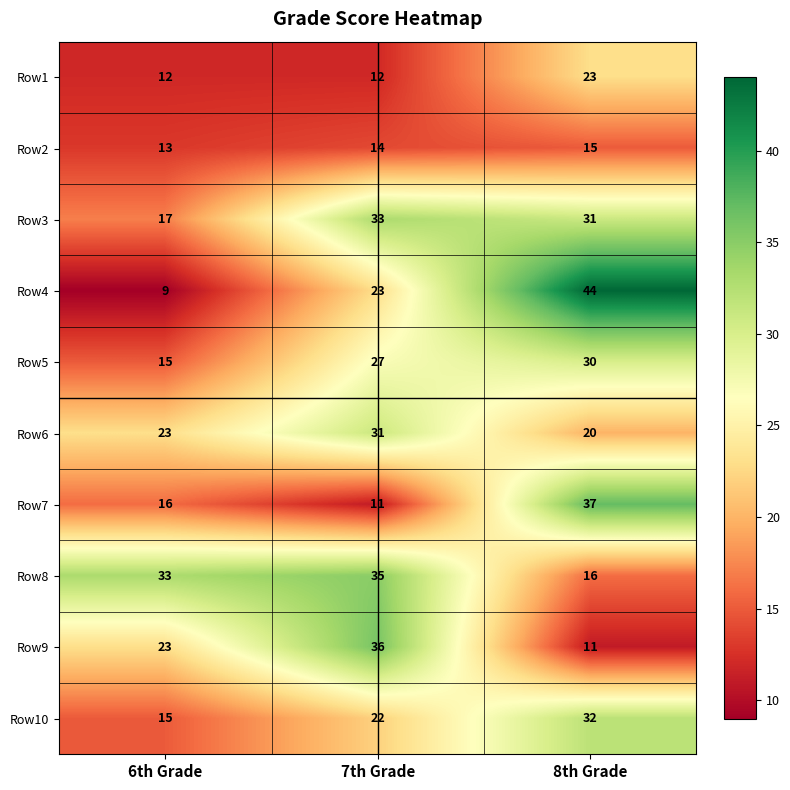

What is the sum of the Row8 values at 6th Grade and 8th Grade?

49